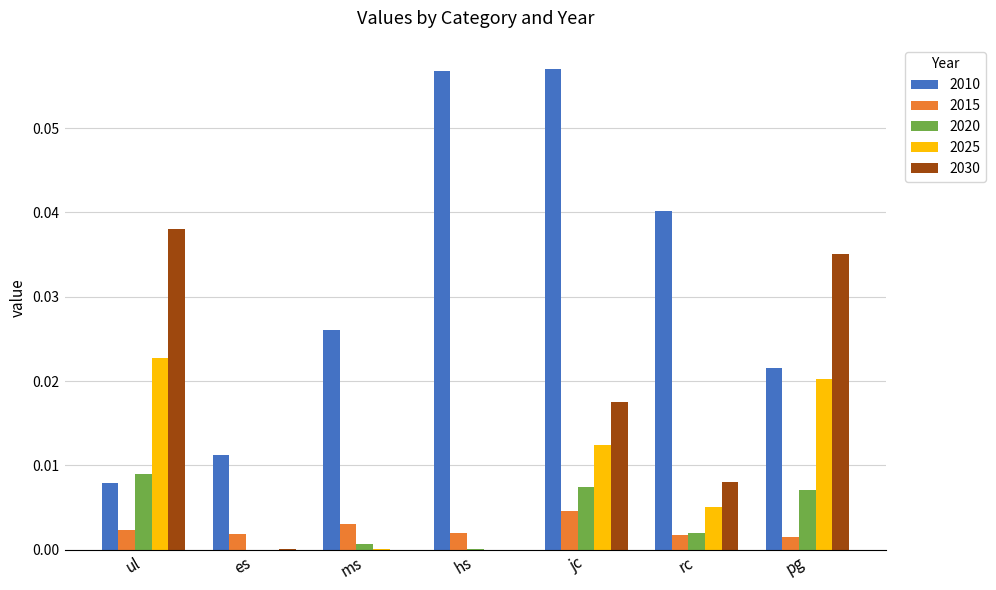

Is it true that 2020 equals 0.0 at ul?

True